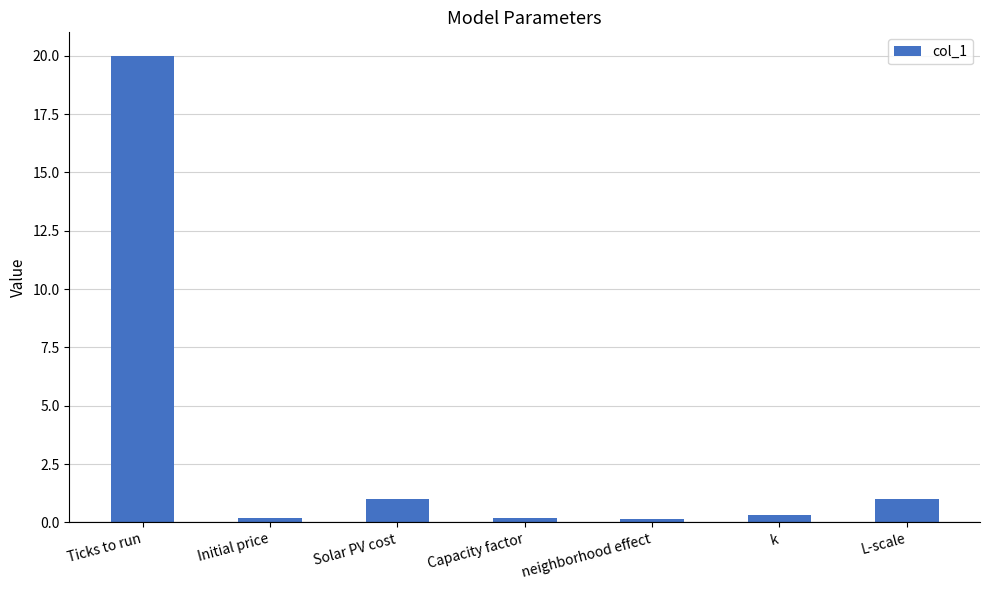

What is the value of the 1st bar from the left?

20.0